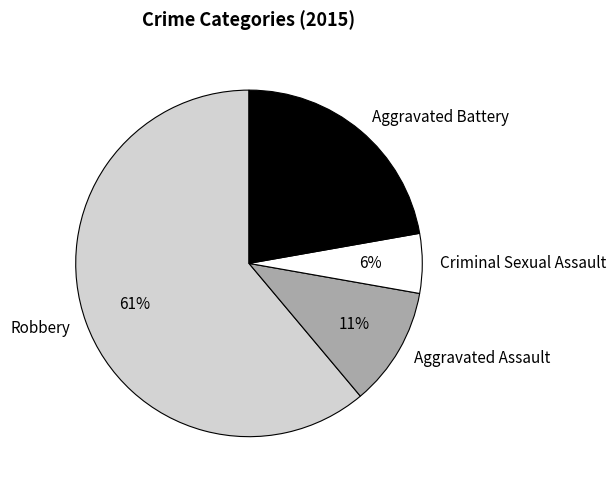

Rank the categories by value from highest to lowest.

Robbery, Aggravated Battery, Aggravated Assault, Criminal Sexual Assault